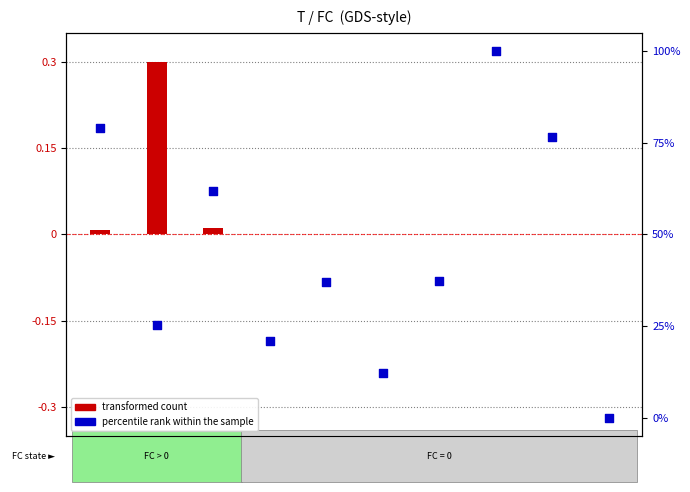

At how many categories does at least one series exceed 64?

3